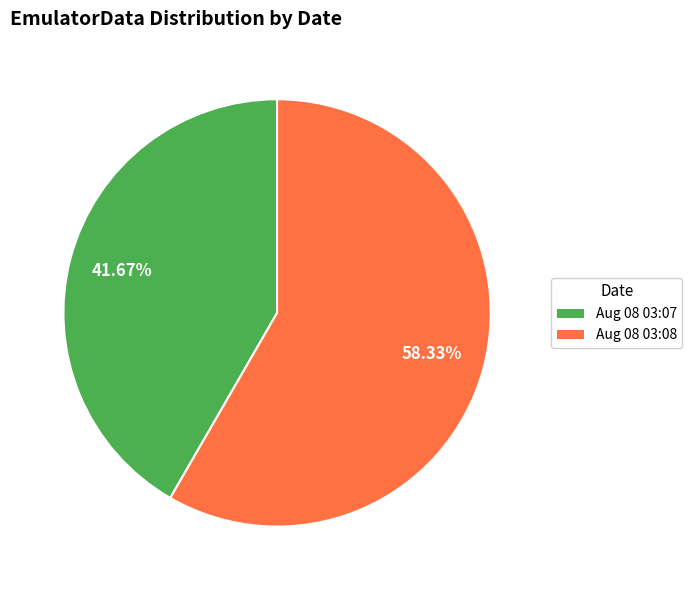

Does any single category account for the majority?

Yes